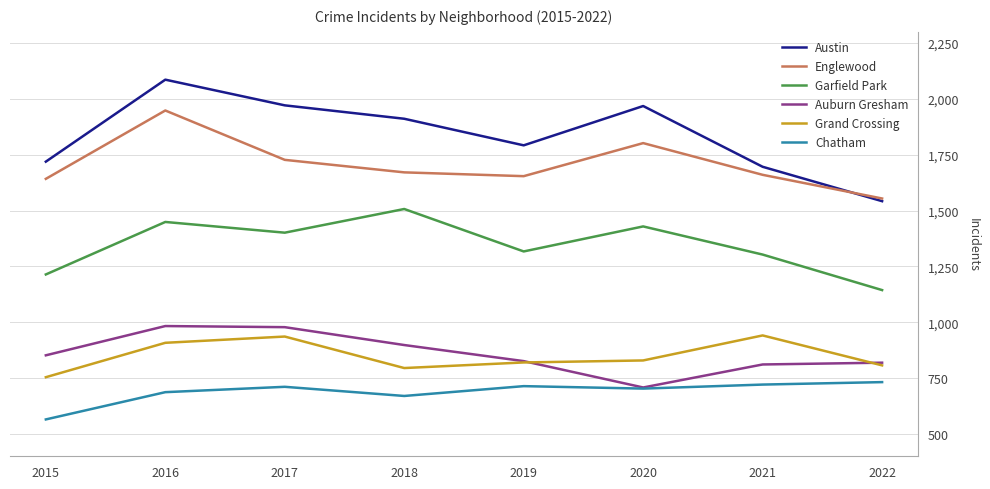

In Englewood, how many points are lower than both neighbors (excluding endpoints)?

1